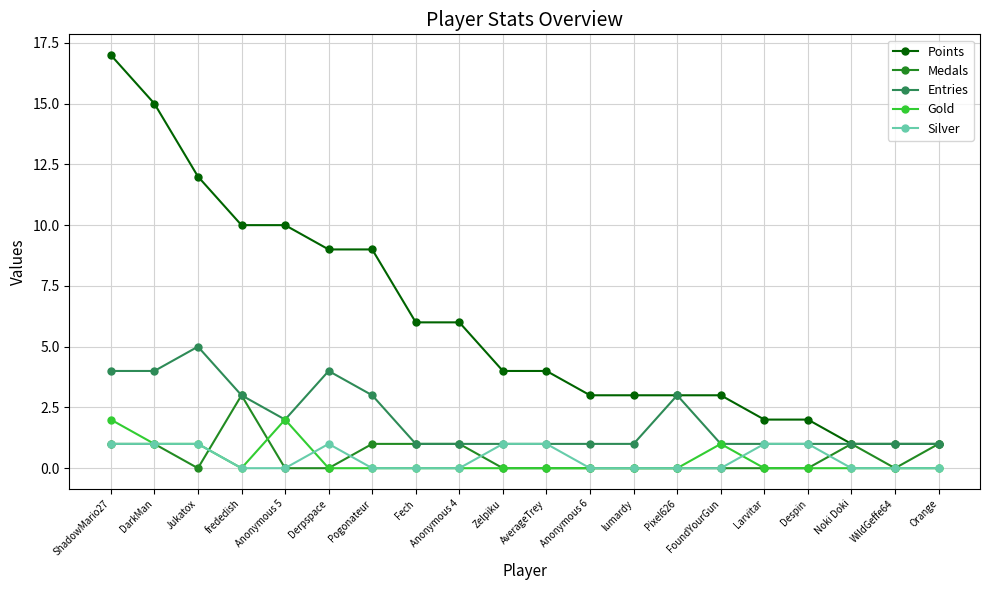

What is the spread (max minus min) of values at Anonymous 4?

6